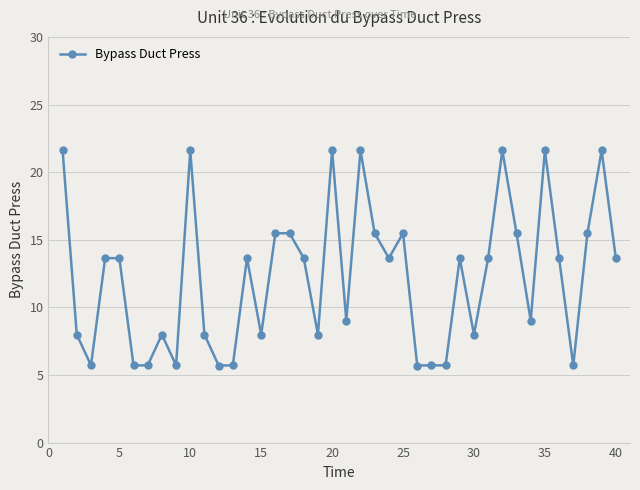

What is the maximum value for Bypass Duct Press?

21.6